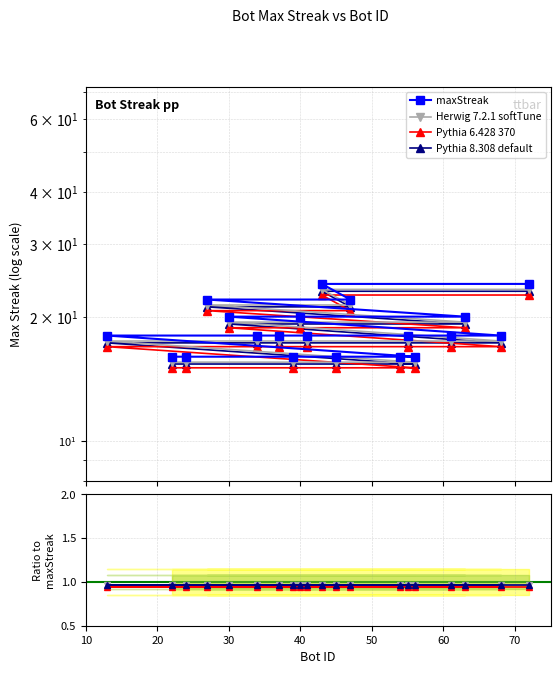

Which category has the lowest value across all series?

56